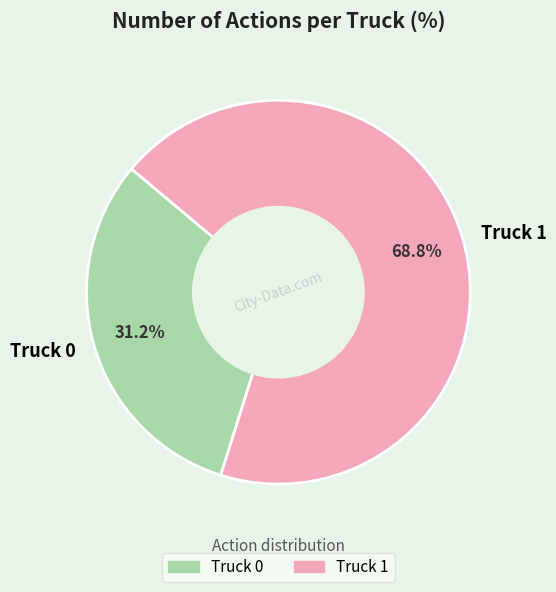

Which category accounts for the majority?

Truck 1